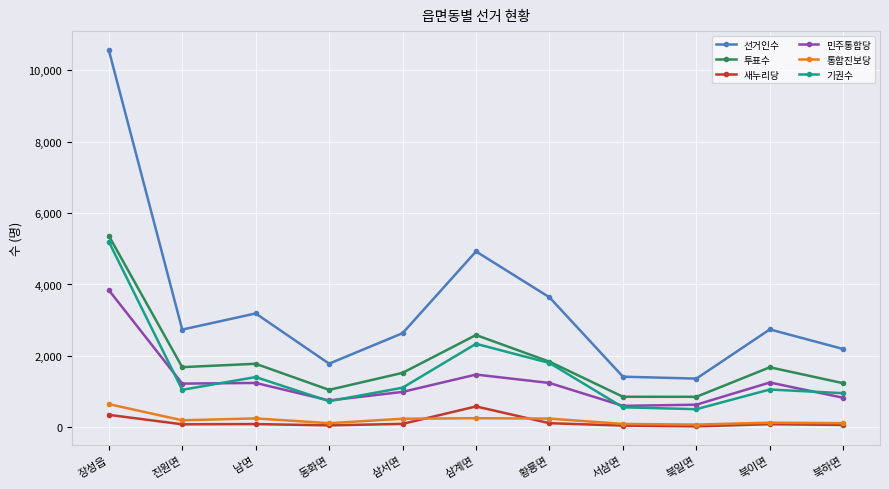

True or false: 새누리당 and 민주통합당 cross at least once.

False